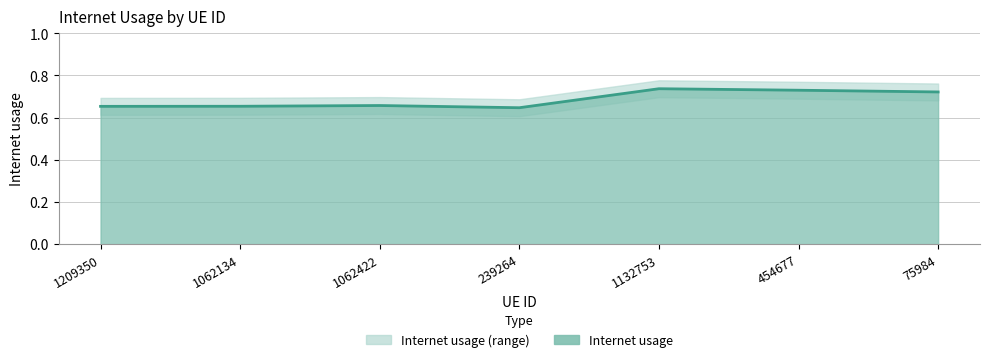

What is the difference between the maximum and minimum values?

0.1